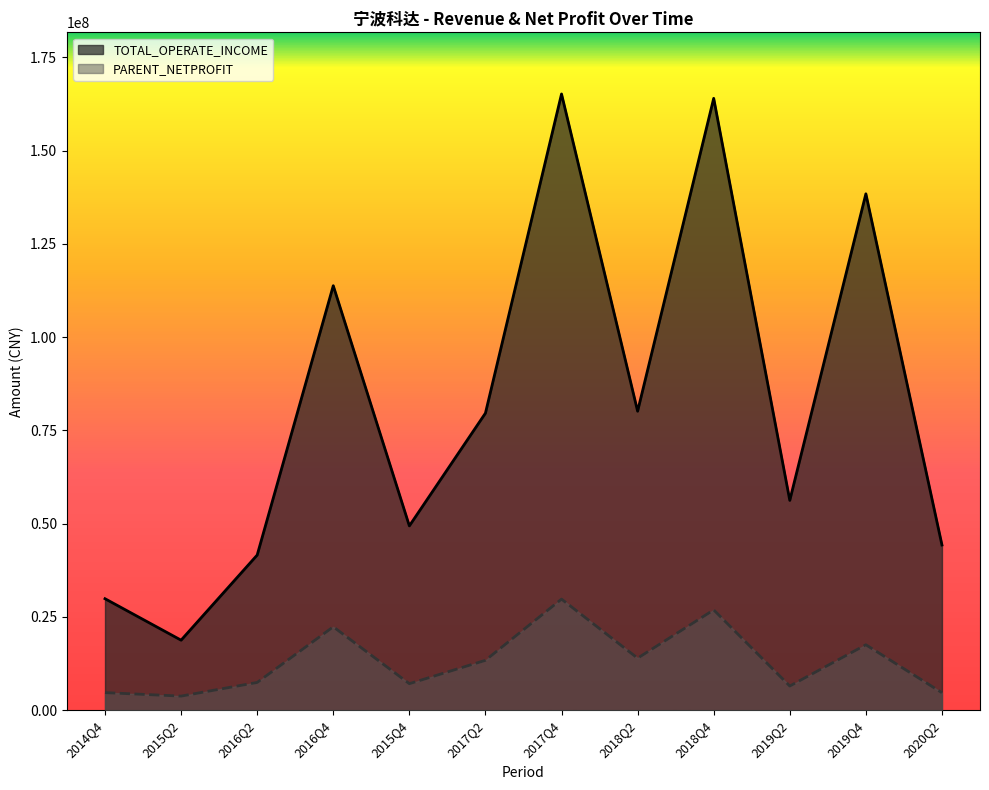

True or false: PARENT_NETPROFIT and TOTAL_OPERATE_INCOME cross at least once.

False